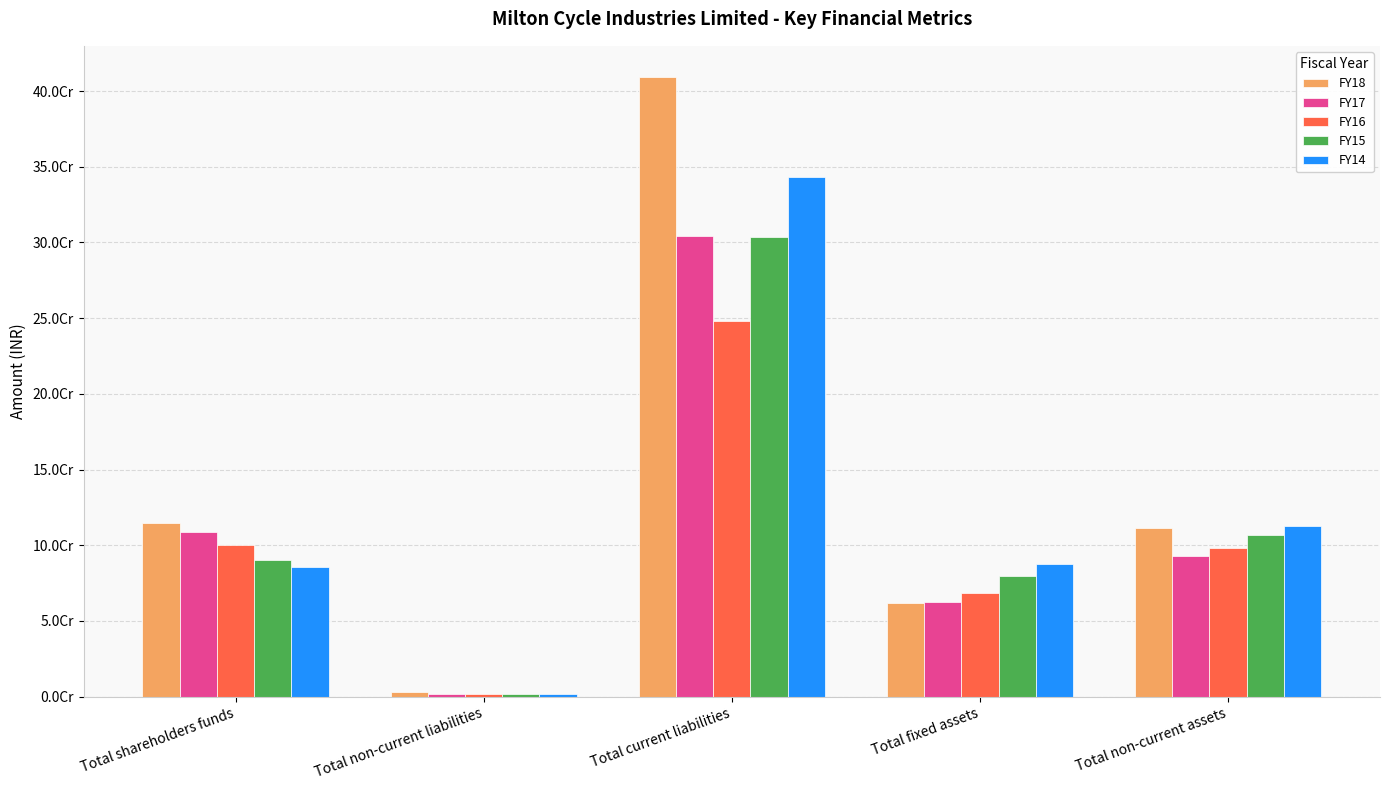

What are all the series names shown in the legend?

FY18, FY17, FY16, FY15, FY14